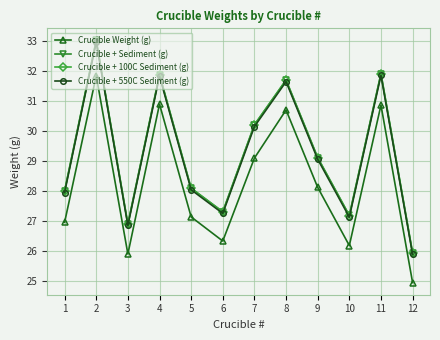

Which category has the highest value in the Crucible Weight (g) series?

2